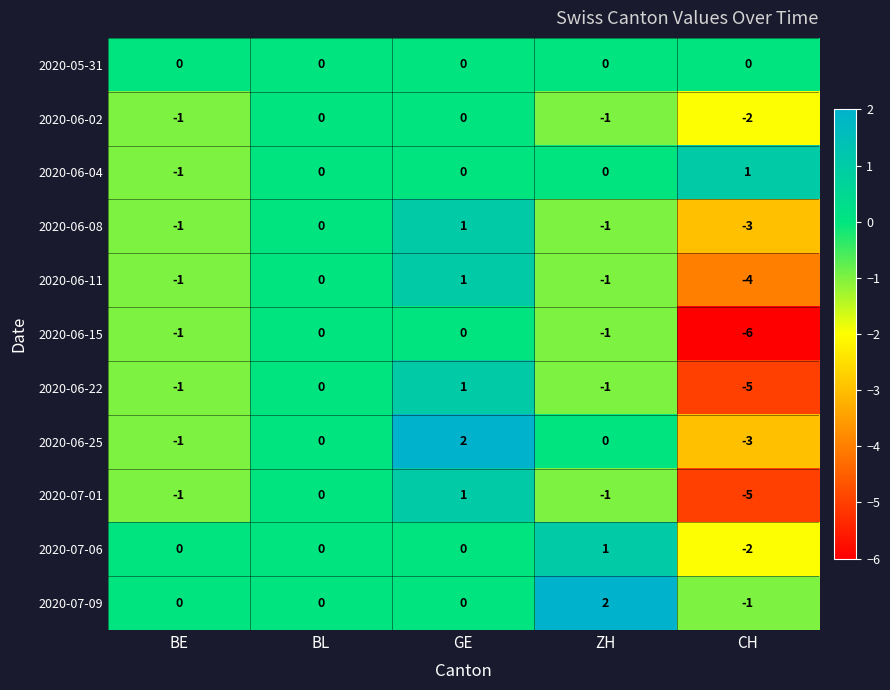

How many negative values does the 2020-06-15 series have?

3